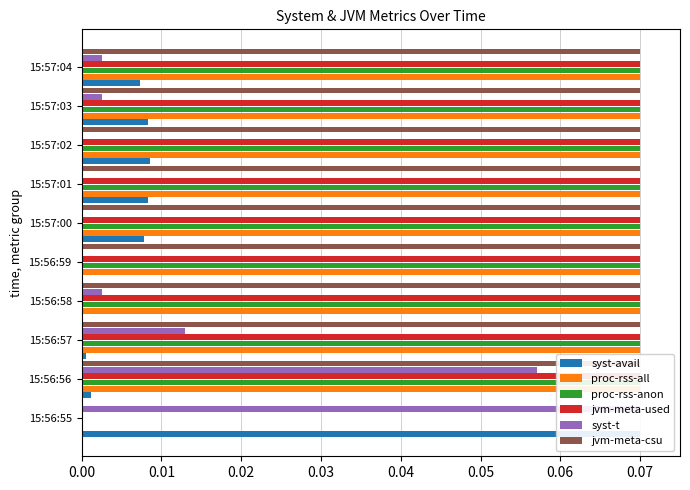

What are all the series names shown in the legend?

syst-avail, proc-rss-all, proc-rss-anon, jvm-meta-used, syst-t, jvm-meta-csu